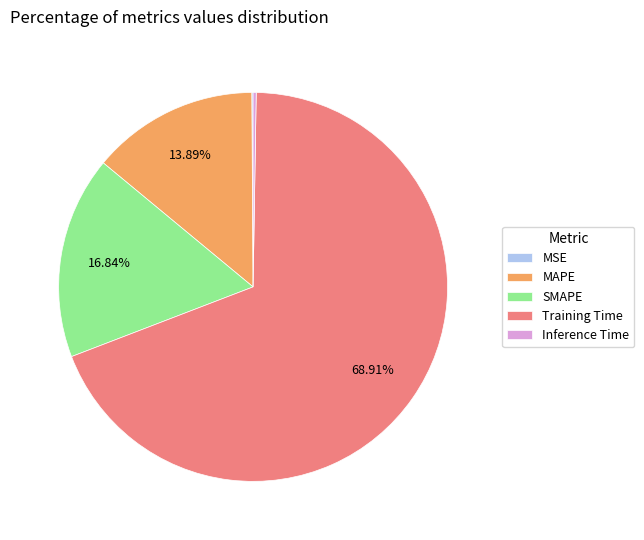

Which slice represents more than half of the pie?

Training Time